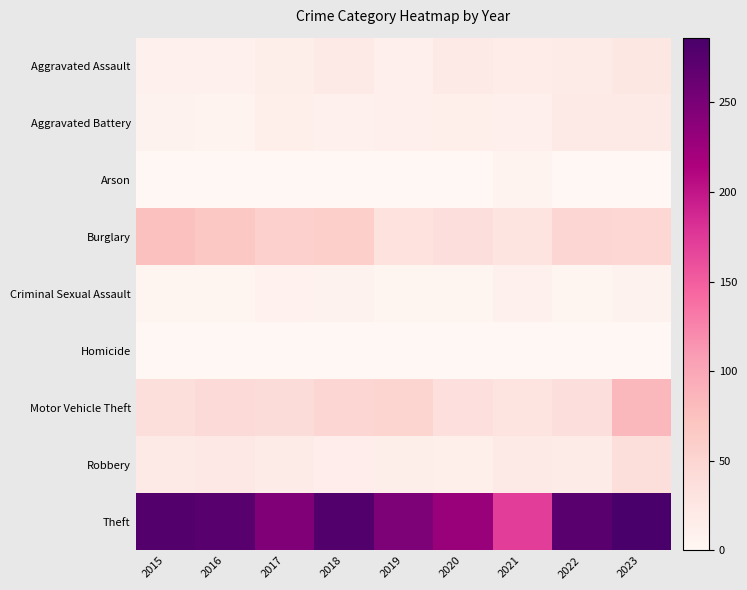

How many data points does each series have?

9